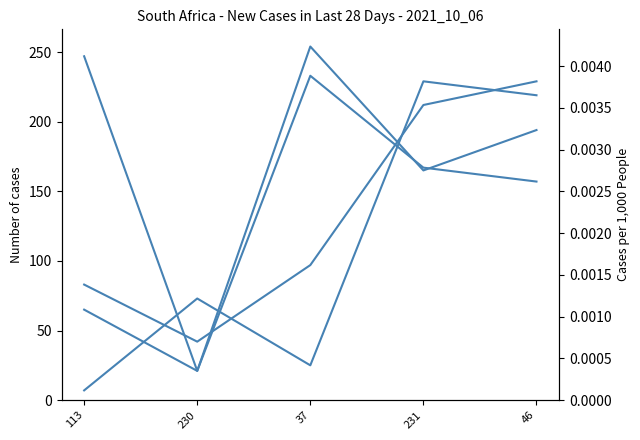

Rank the series by their maximum value, from lowest to highest.

col_1, col_4, col_2, col_3